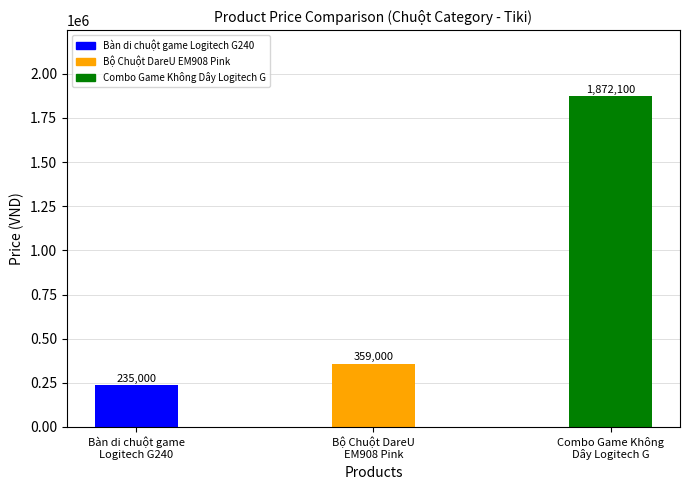

Approximately how many times larger is the value at Bàn di chuột game
Logitech G240 compared to Bộ Chuột DareU
EM908 Pink?

0.7